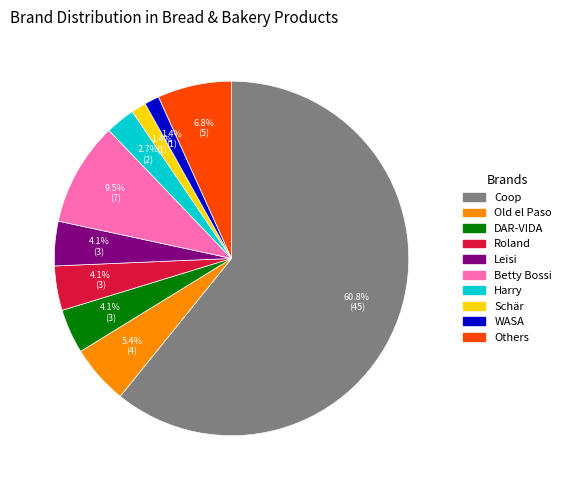

Is there a majority slice in this chart?

Yes